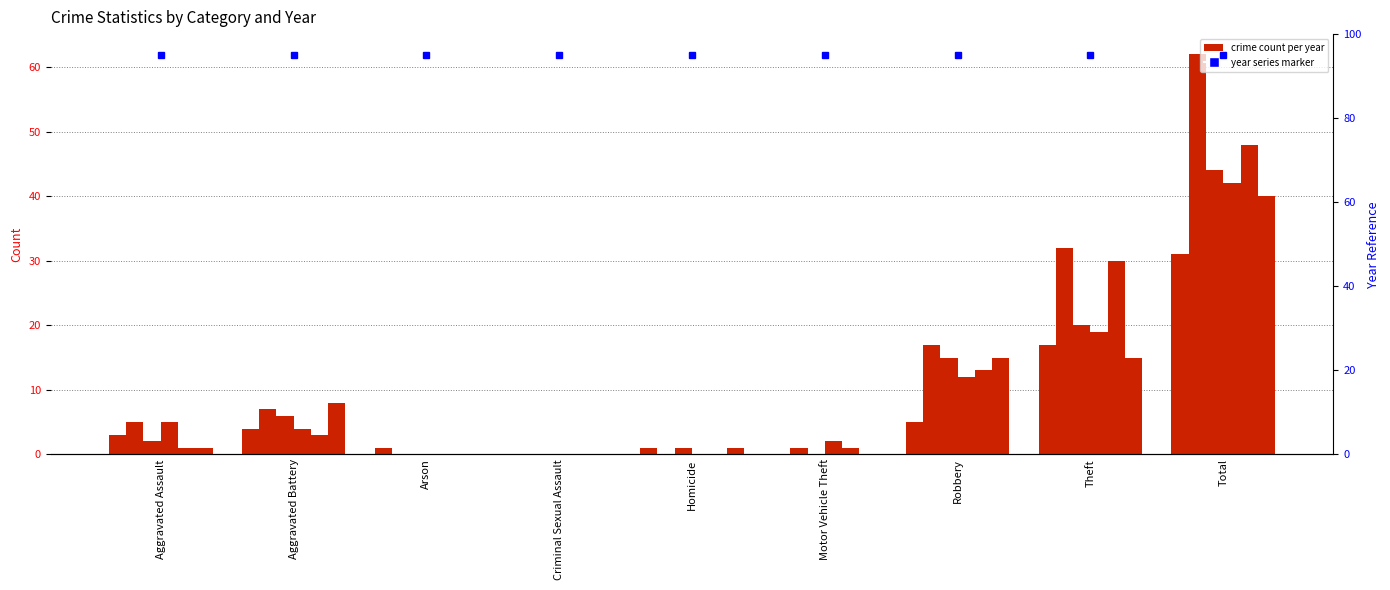

At how many categories does at least one series exceed 56?

1